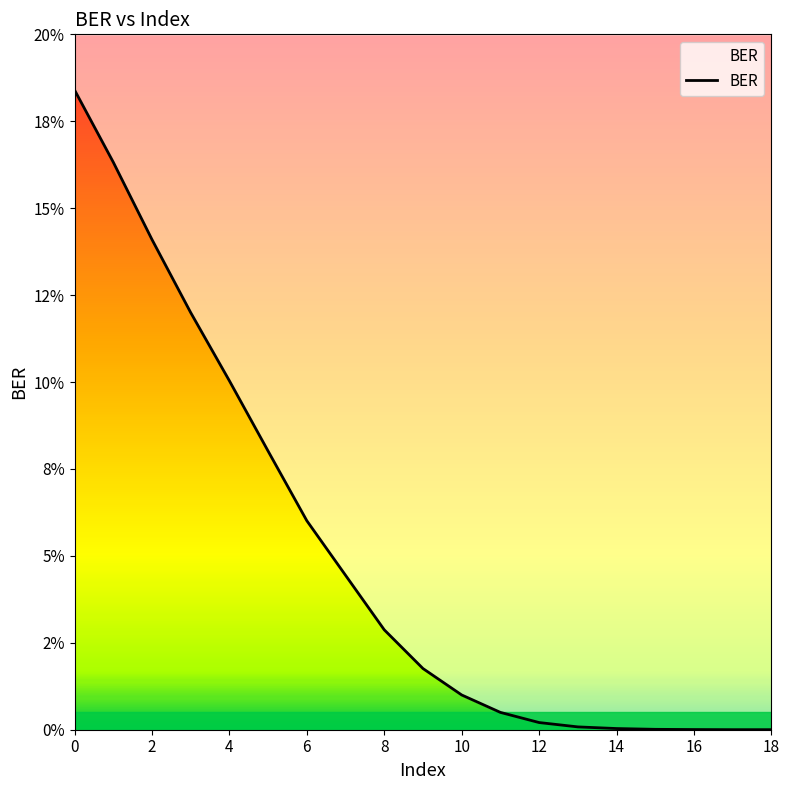

True or false: the data shows 0.0 at 10.

True